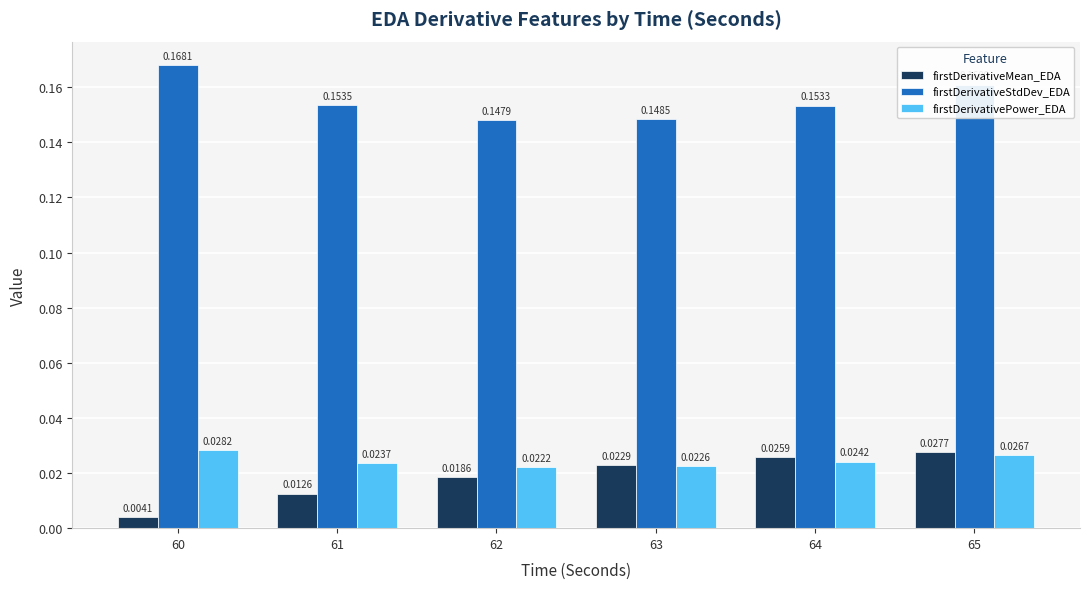

At 62, list the series in order from smallest to largest.

firstDerivativeMean_EDA, firstDerivativePower_EDA, firstDerivativeStdDev_EDA